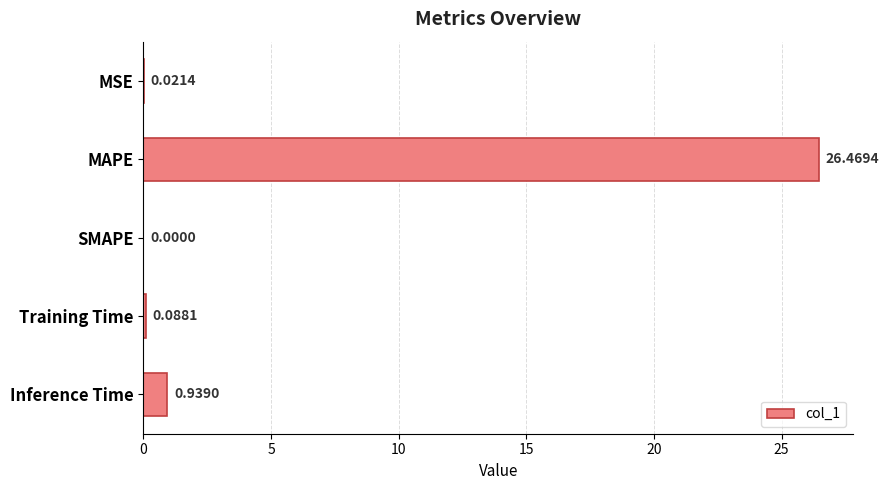

Count the number of values greater than 0.

4